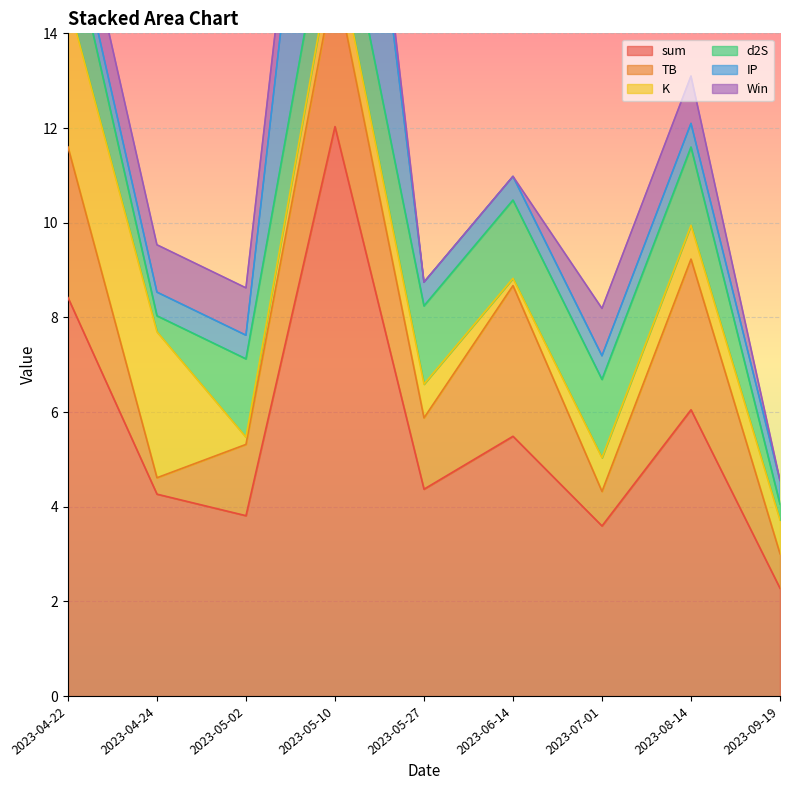

What is the maximum value for IP?

6.5